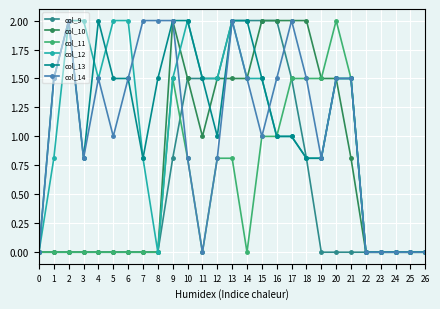

The value of col_14 at 17 is 2.0. True or false?

True